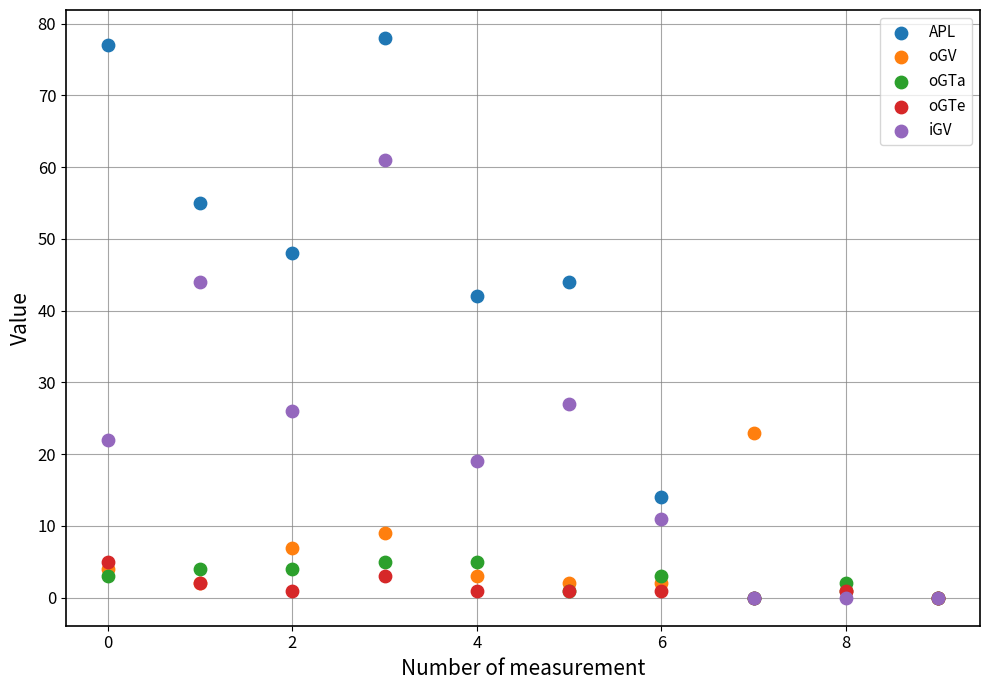

What are all the series names shown in the legend?

APL, oGV, oGTa, oGTe, iGV